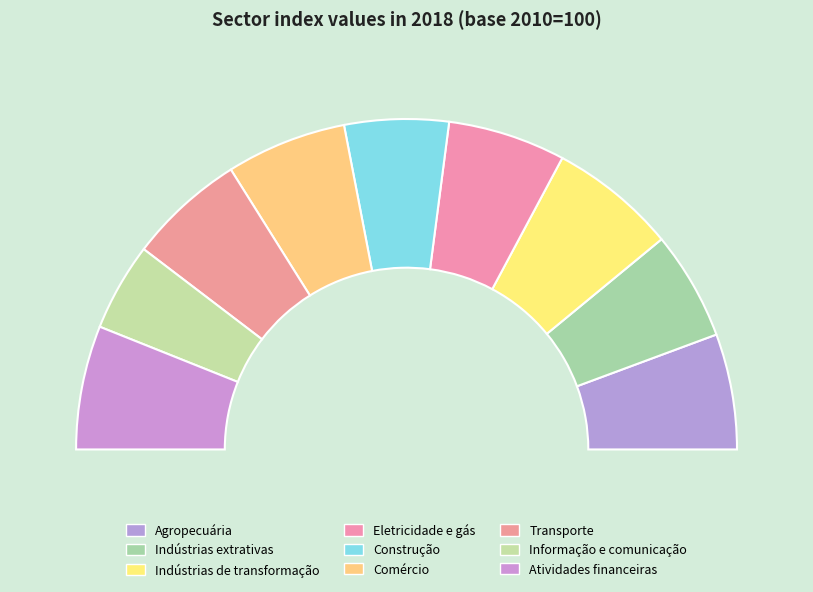

Is there any slice that represents more than half of the pie?

No